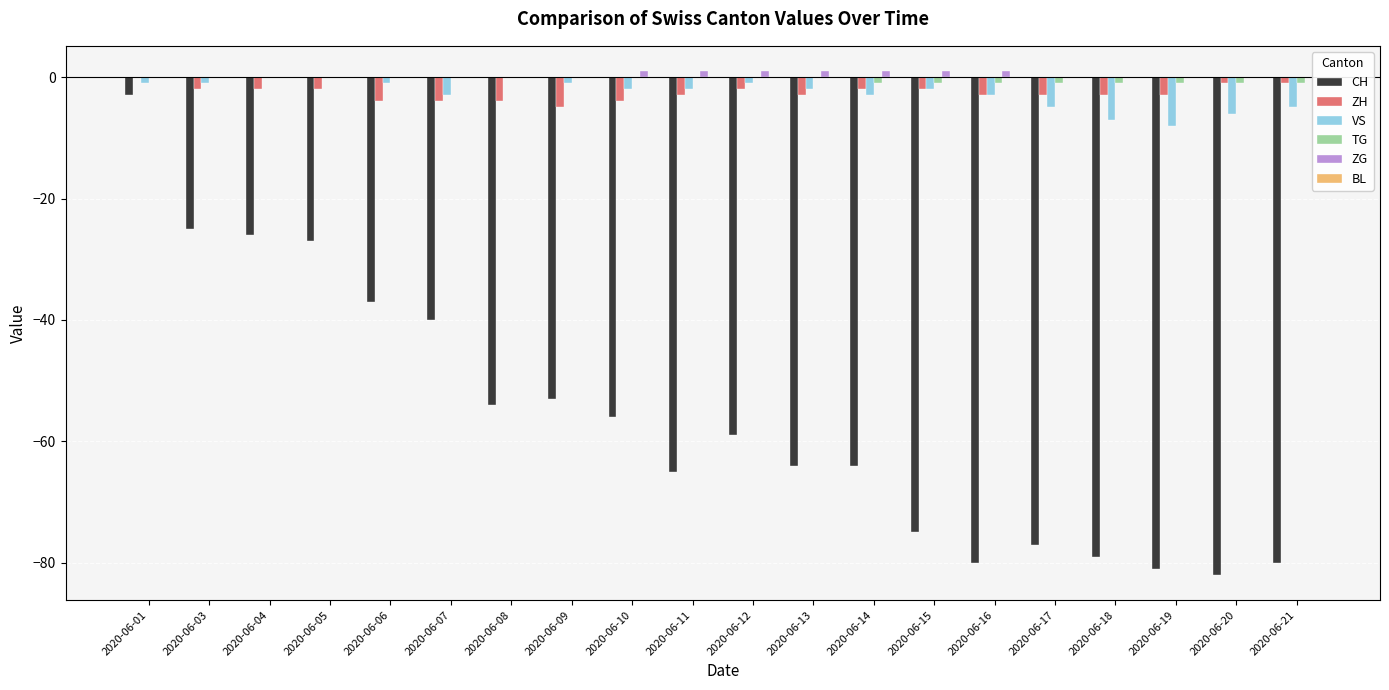

True or false: CH has a value of -80 at 2020-06-21.

True